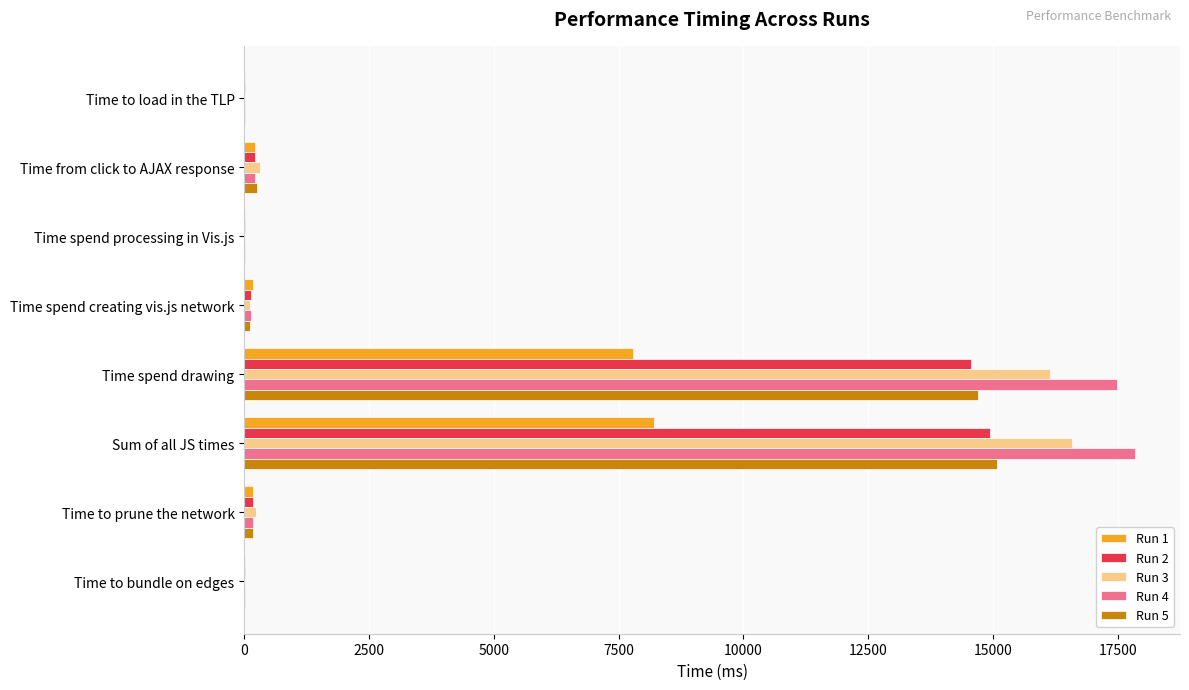

Which series has the widest spread of values?

Run 4